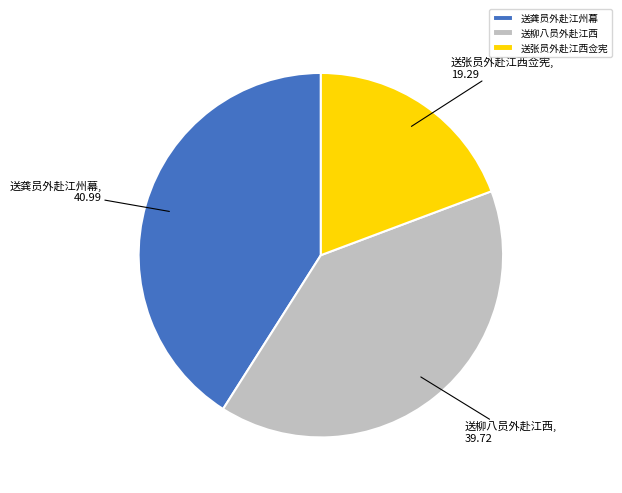

Rank the categories by value from highest to lowest.

送龚员外赴江州幕, 送柳八员外赴江西, 送张员外赴江西佥宪